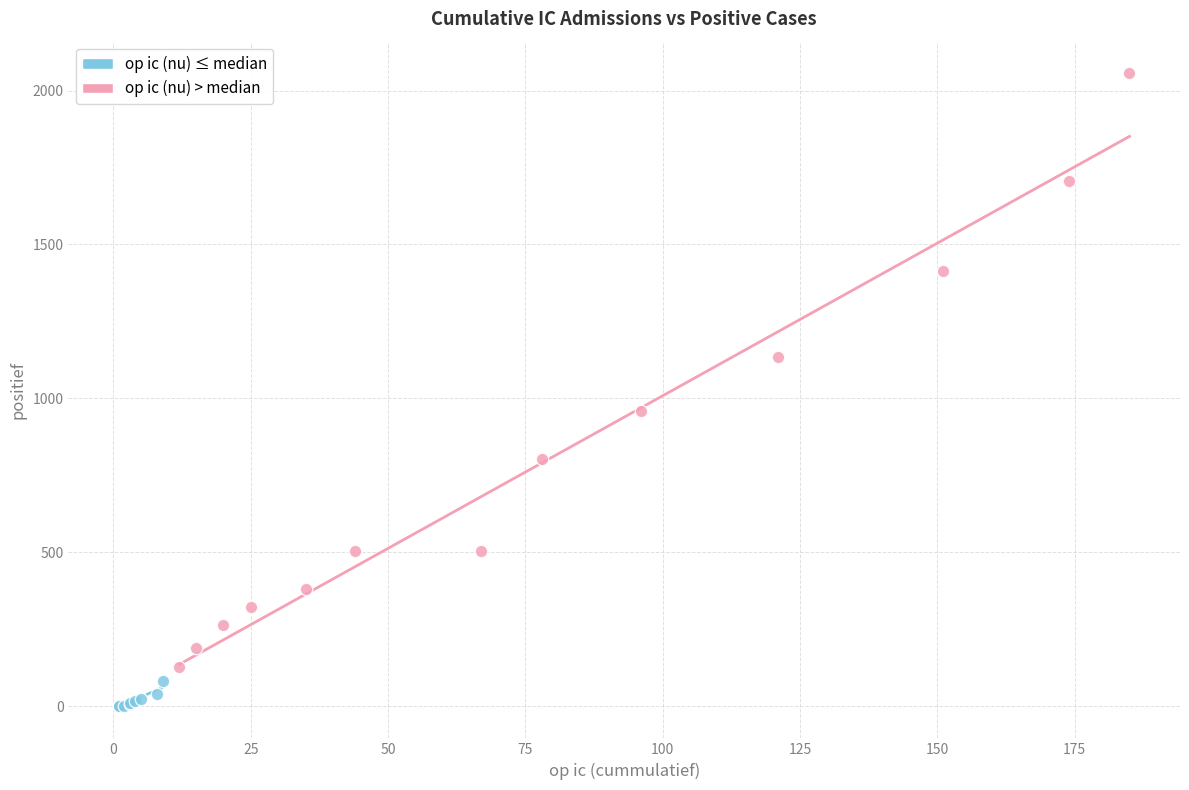

Which series reaches the maximum Y coordinate?

op ic (nu) > median